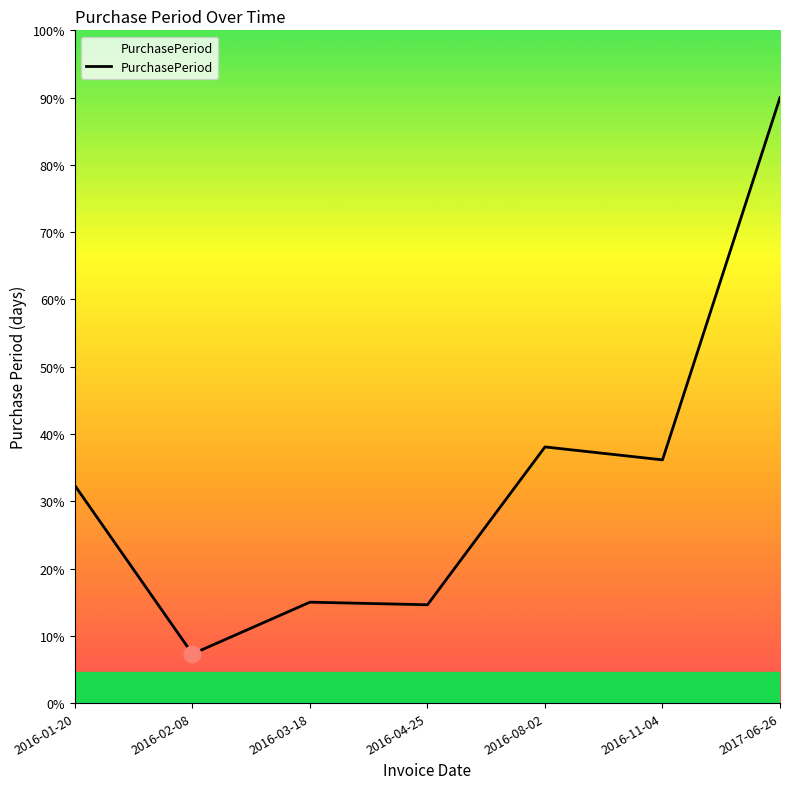

Does the chart have visible grid lines?

No